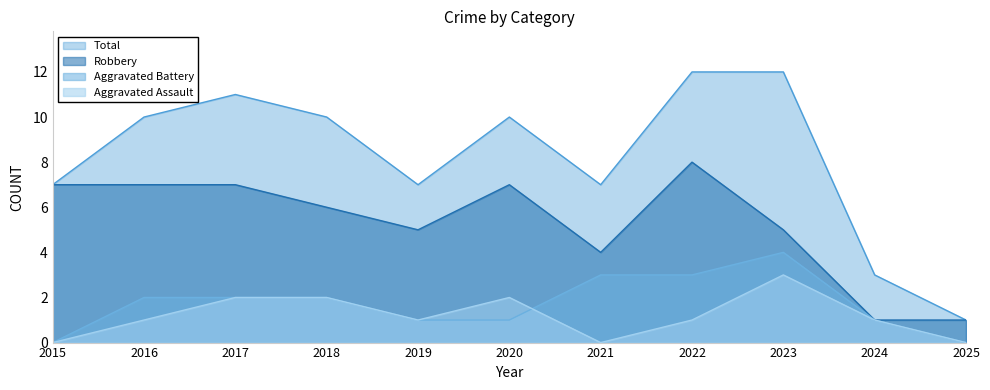

What is the difference between the maximum and minimum values in the Aggravated Assault series?

3